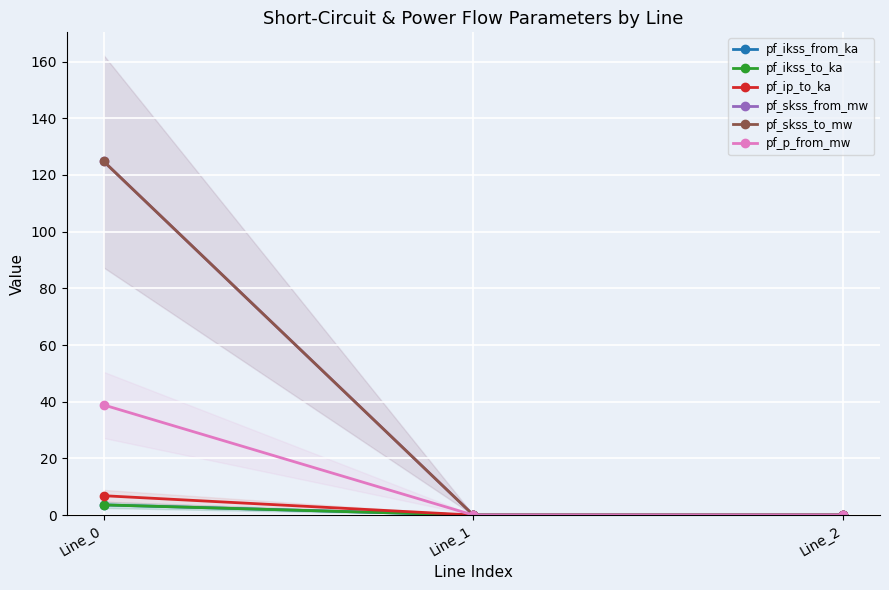

At how many categories does at least one series exceed 50?

1